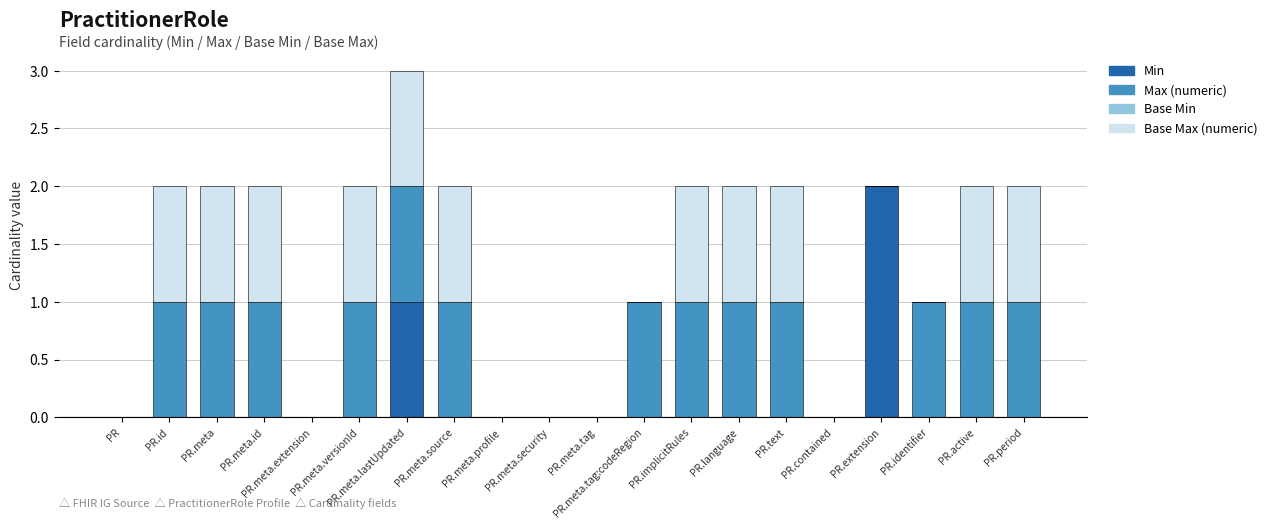

Which series changed the most between PR and PR.text?

Max (numeric)